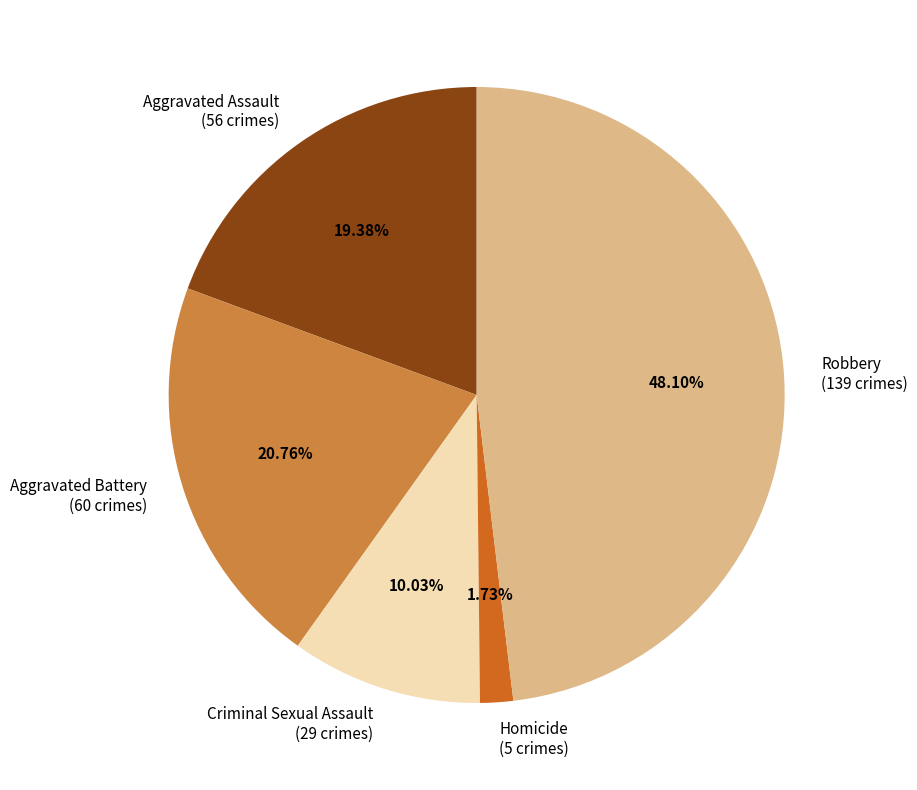

Is the sum of Robbery and Aggravated Battery greater than half?

Yes